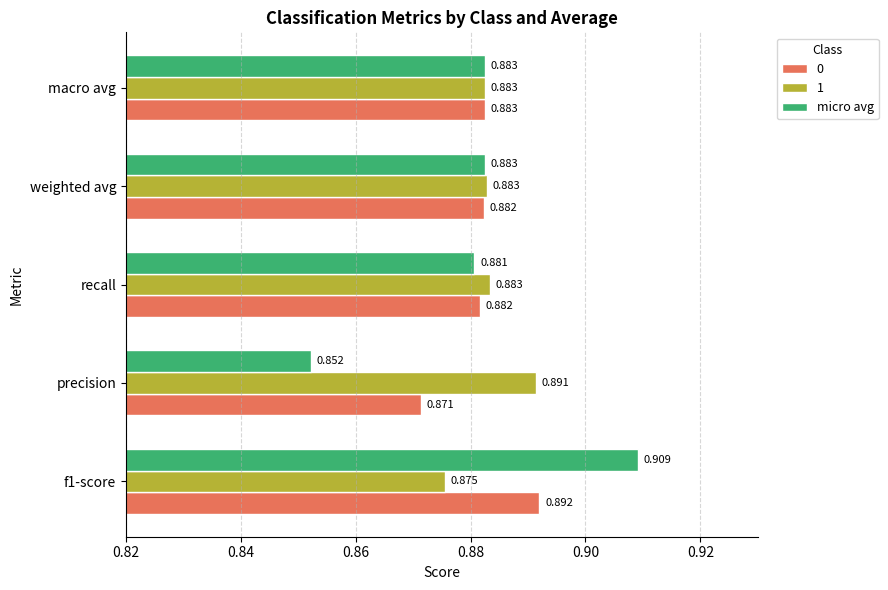

Where is 0 nearest to the value 0?

precision